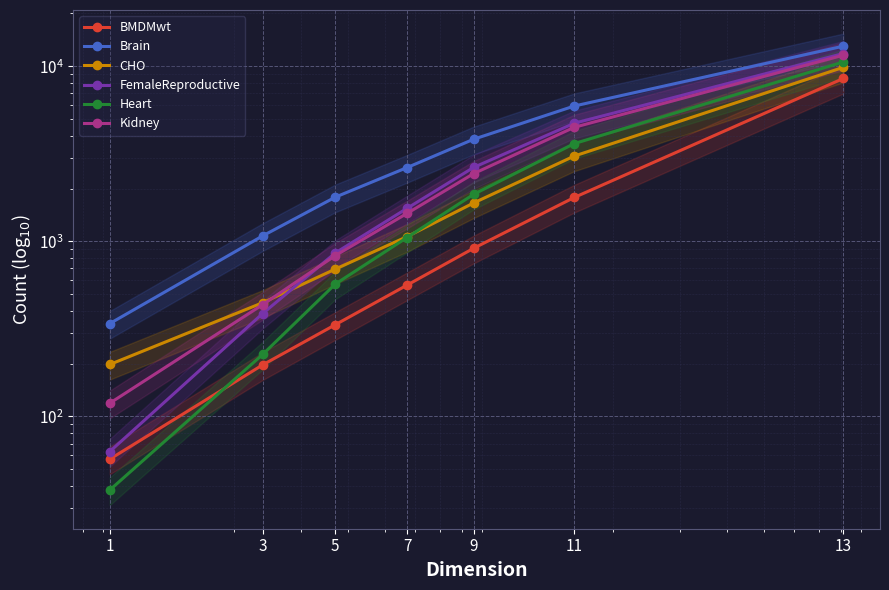

True or false: CHO has a value of 3829 at 13.

False